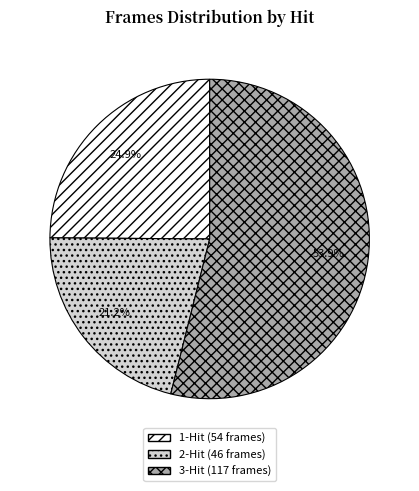

Which slice is the smallest?

2-Hit